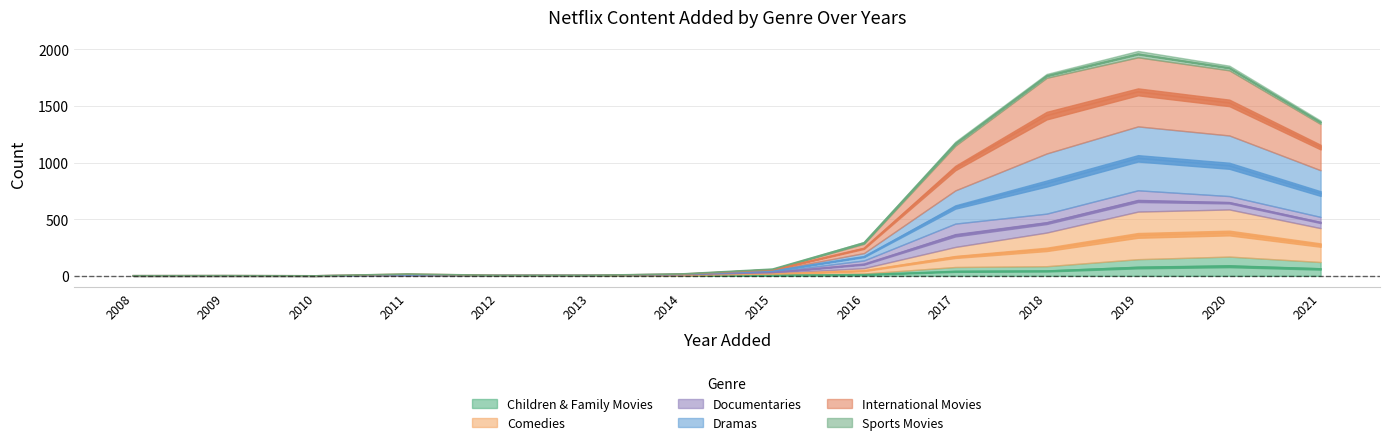

What is the value of the Comedies point at the 14th from the left?

271.5